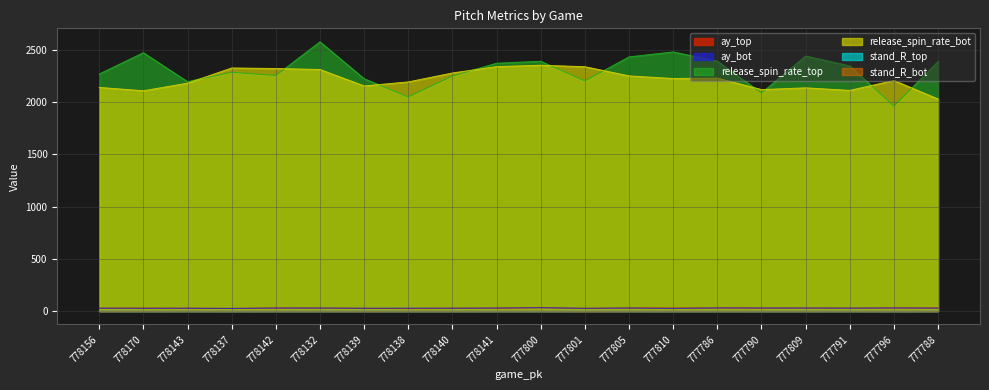

What is the label of the 17th point from the right?

778137